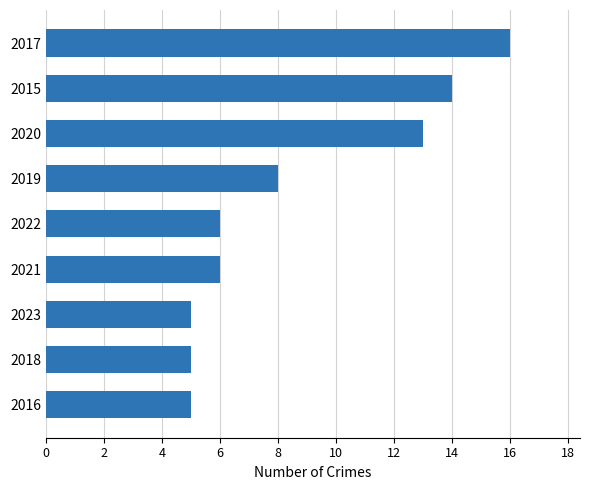

What is the sum of all values?

78